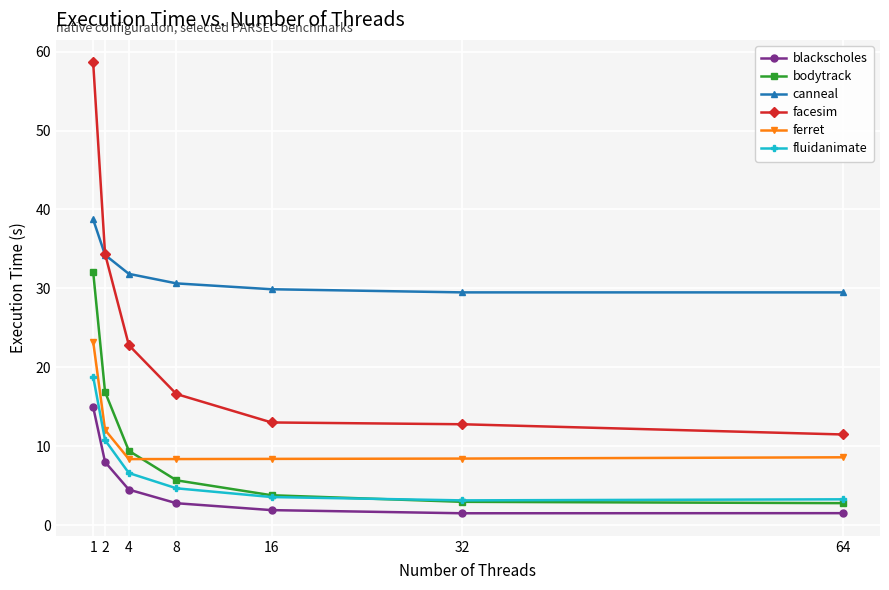

True or false: blackscholes has more than 2 interior local peaks.

False